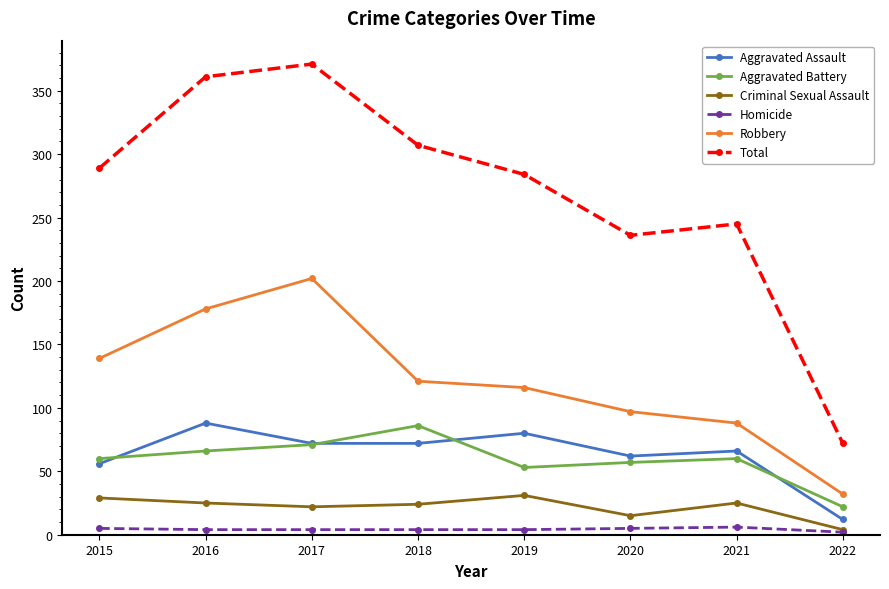

Which category has the highest value across all series?

2017